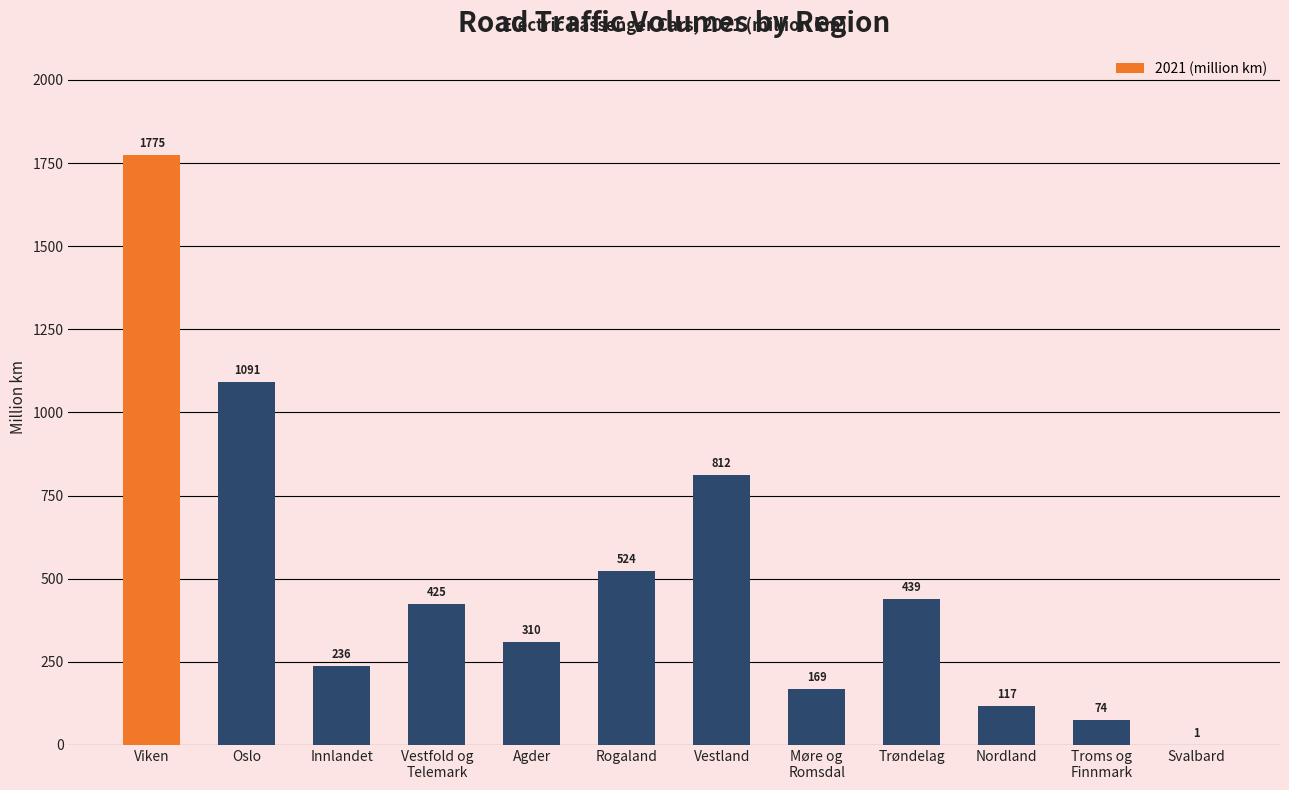

How many data points are above 425?

6